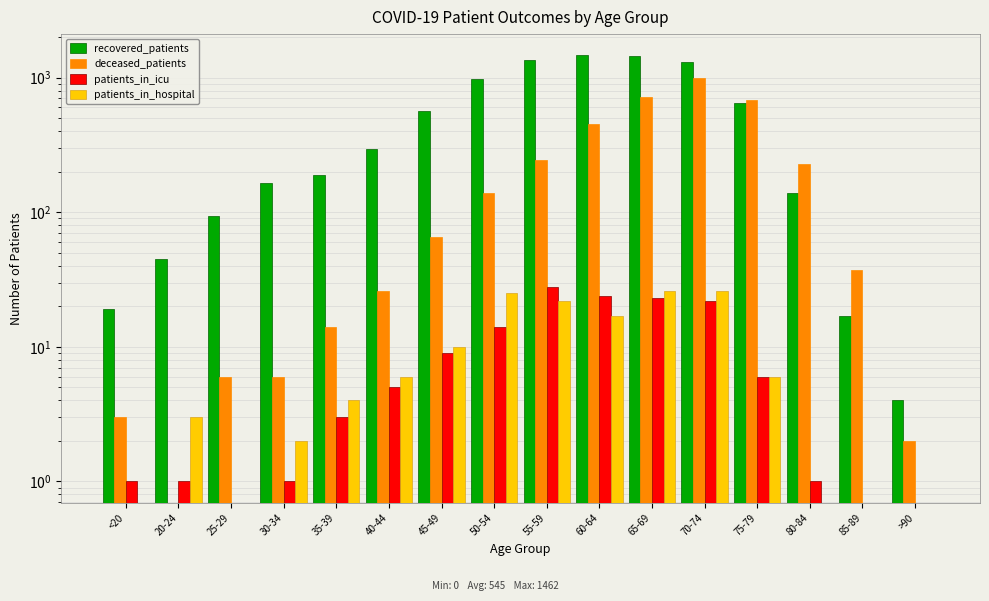

Reading left to right, transcribe all the data shown in this chart.

recovered_patients: 19	45	94	164	190	294	568	976	1348	1462	1458	1299	648	139	17	4
deceased_patients: 3	0	6	6	14	26	65	140	246	449	713	985	683	228	37	2
patients_in_icu: 1	1	0	1	3	5	9	14	28	24	23	22	6	1	0	0
patients_in_hospital: 0	3	0	2	4	6	10	25	22	17	26	26	6	0	0	0